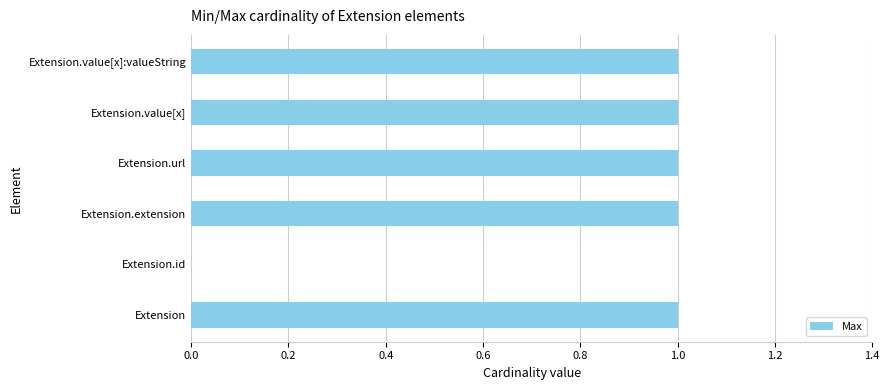

The value at Extension is 0. True or false?

False